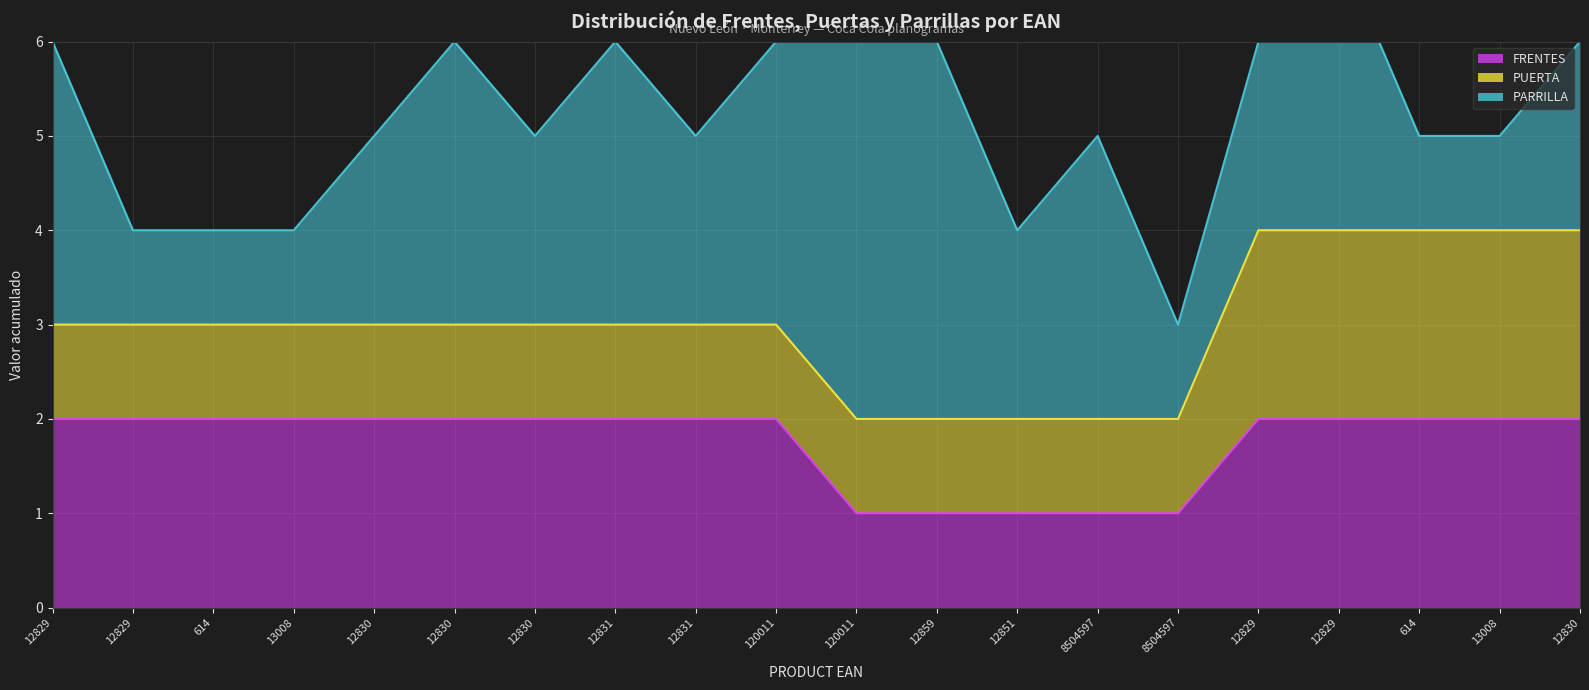

How many data points in PARRILLA (línea) are above 5?

9